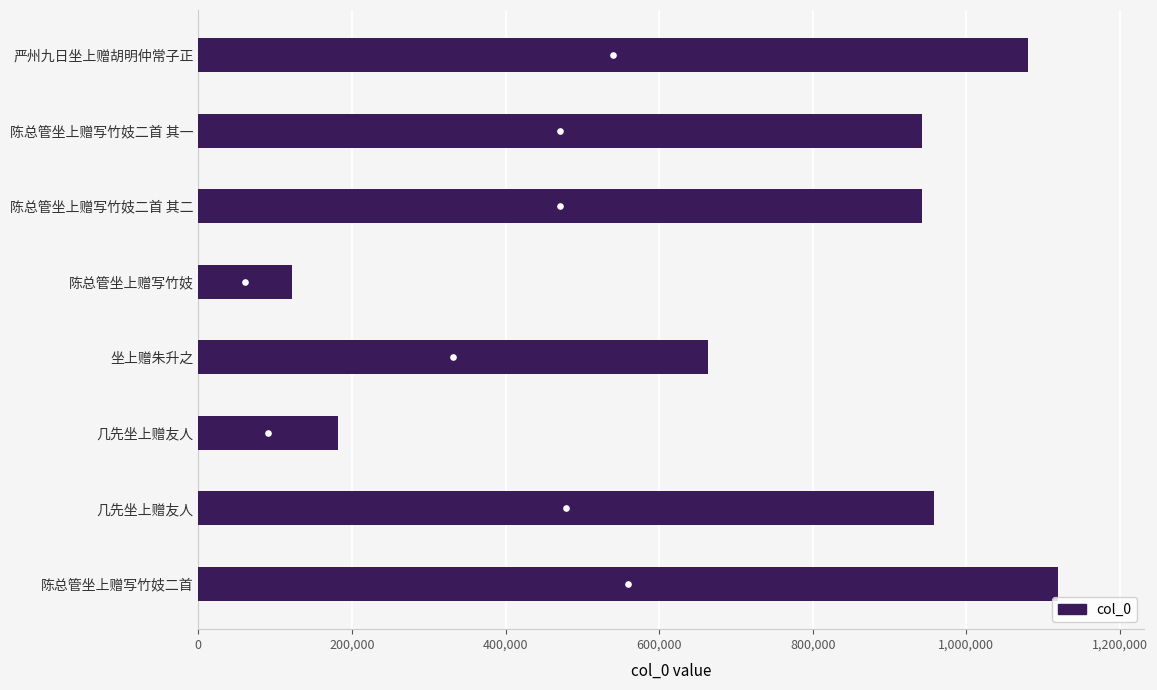

Are the bars horizontal?

Yes